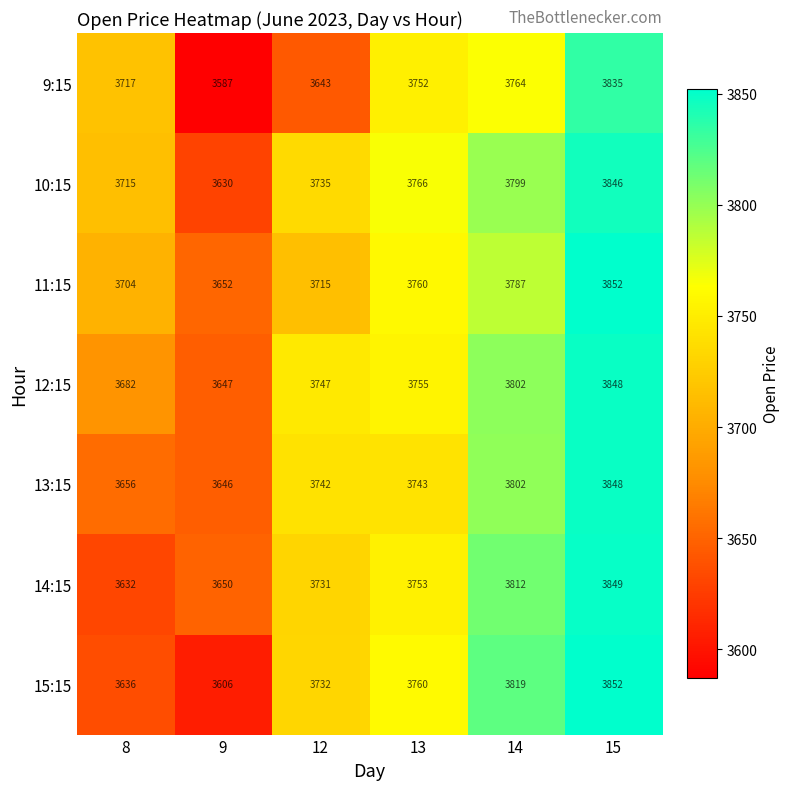

The 11:15 series shows 3852 at 15. True or false?

True